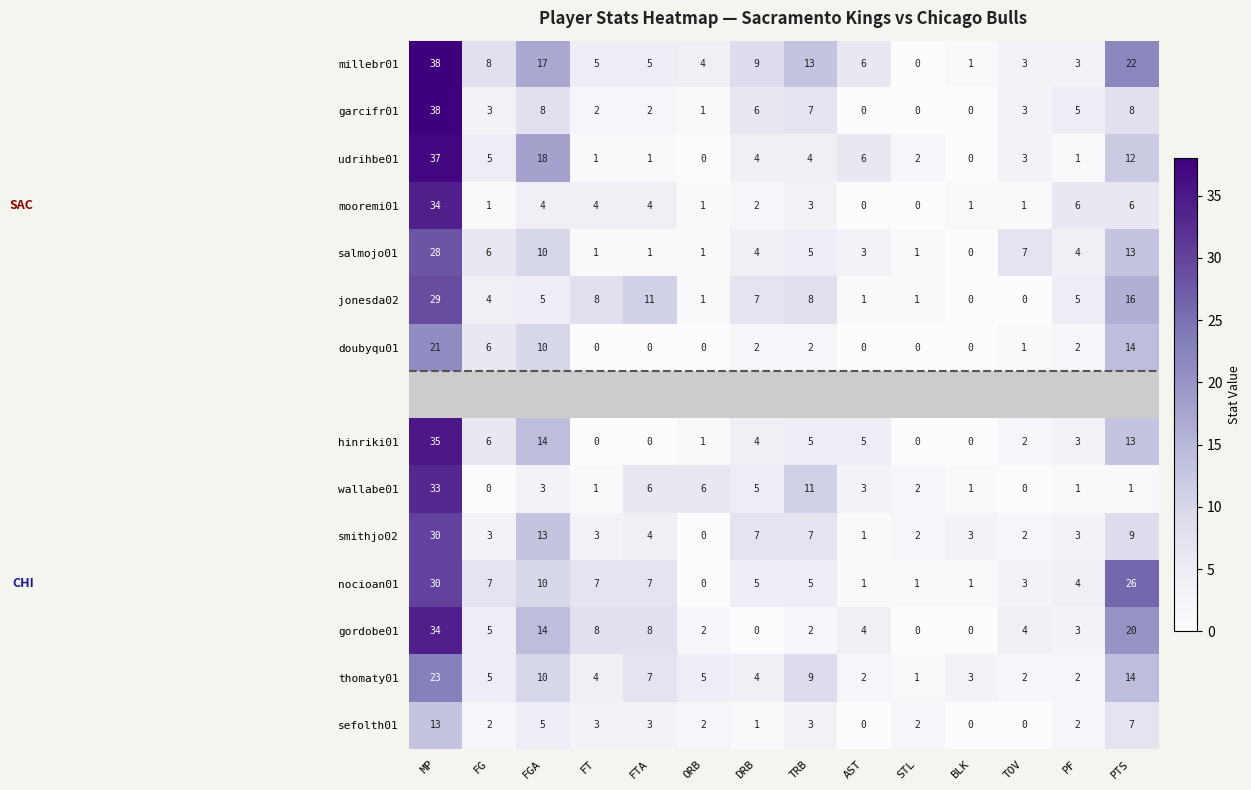

What is the maximum value for nocioan01?

30